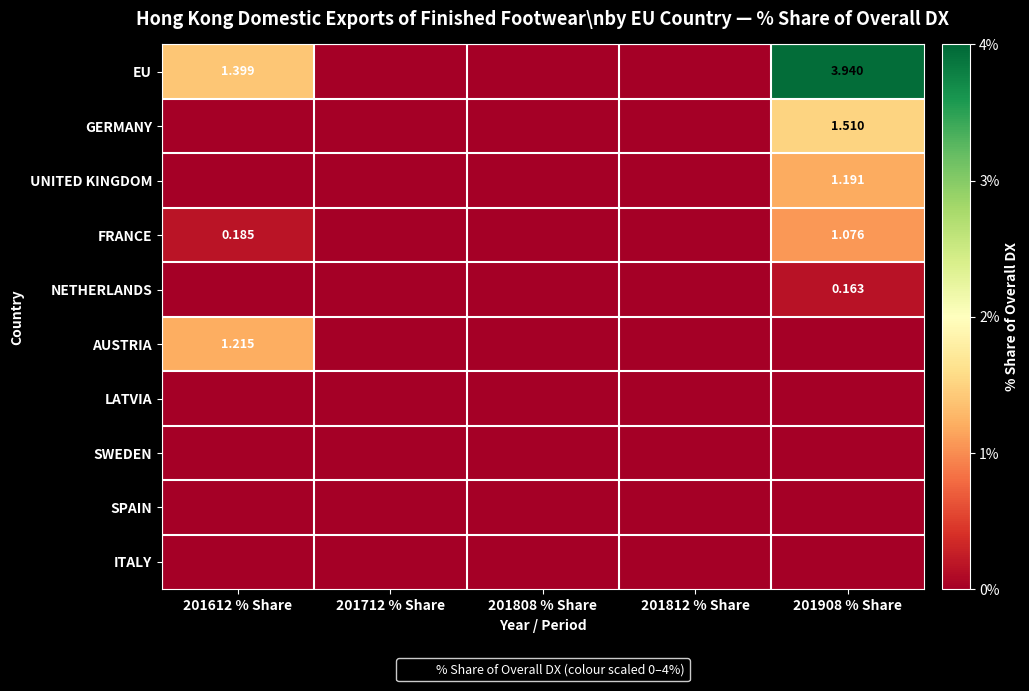

True or false: AUSTRIA has a value of 0.5 at 201712 % Share.

False